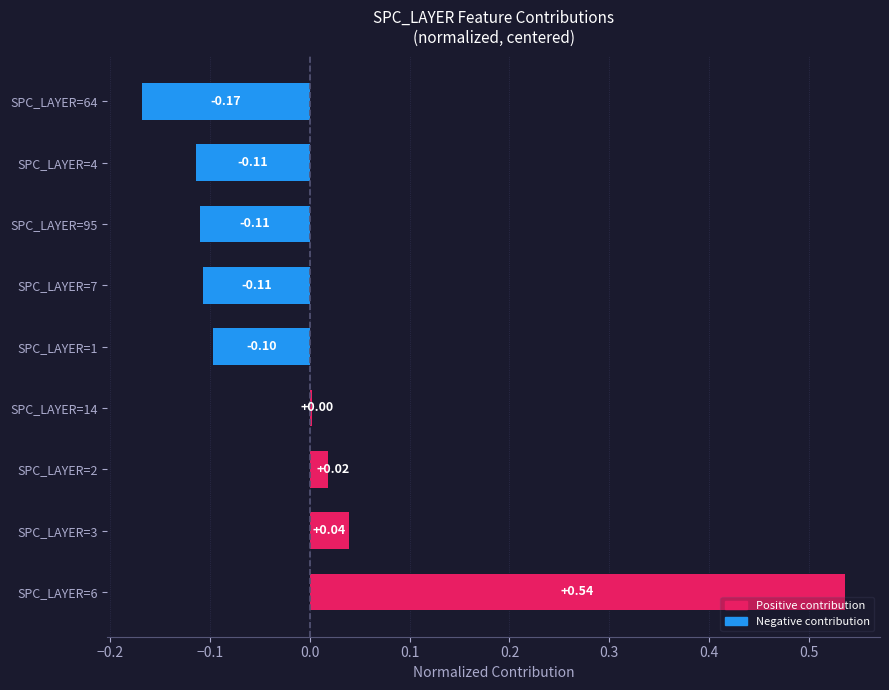

Between SPC_LAYER=64 and SPC_LAYER=2, which is larger?

SPC_LAYER=2